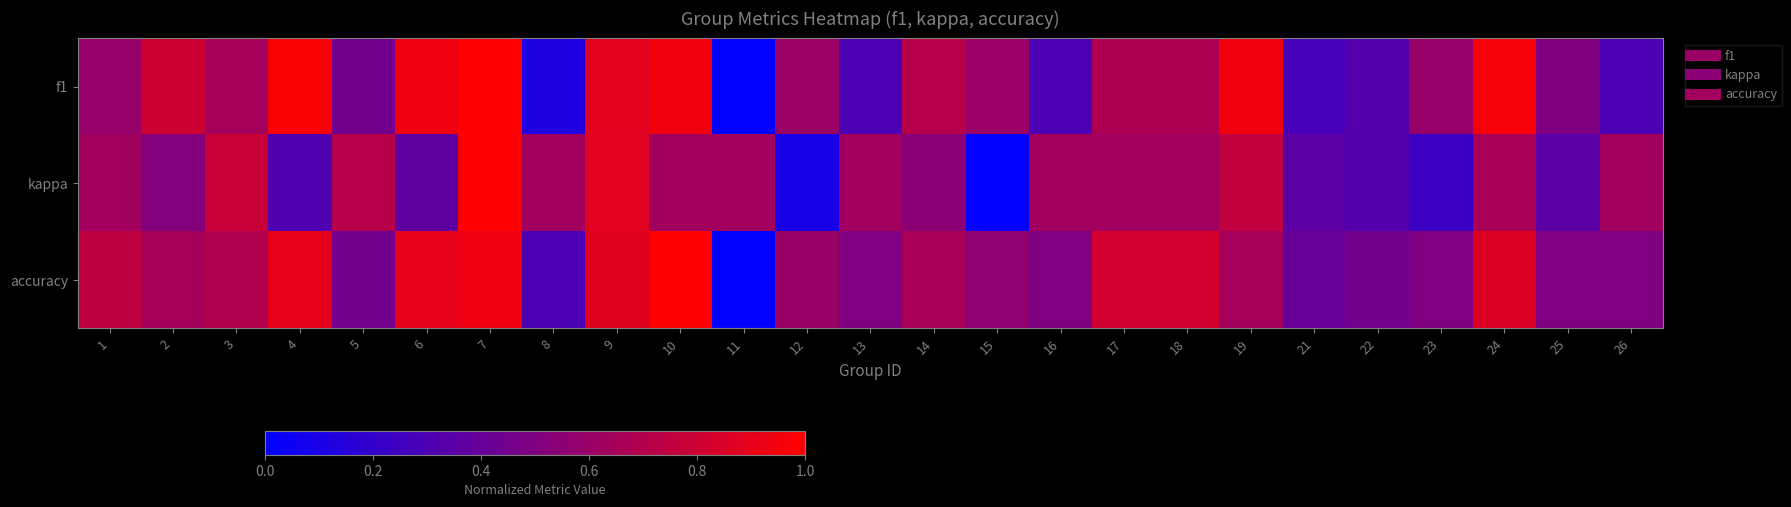

What is the difference between the highest and lowest values at 25?

0.1